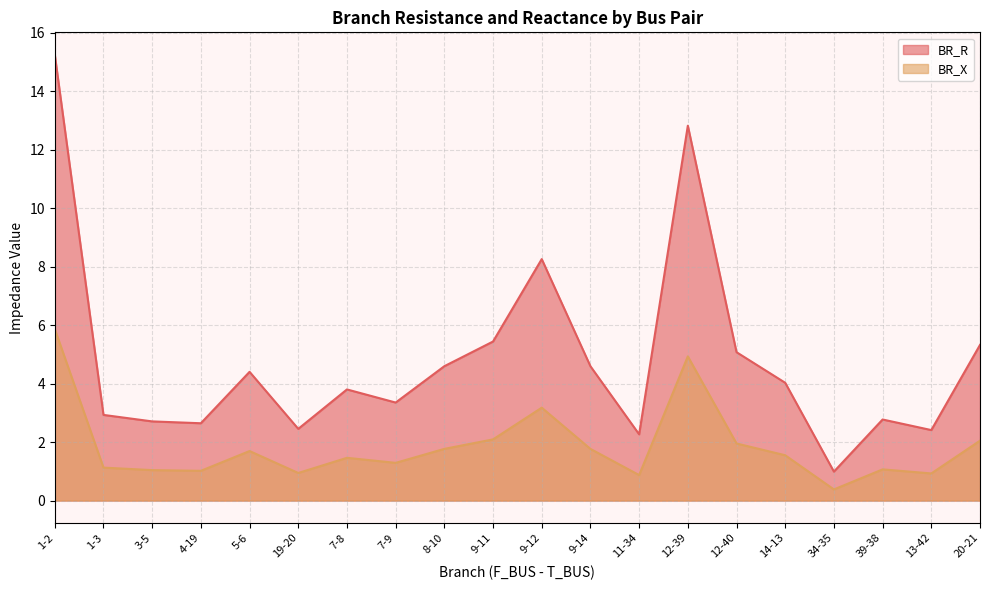

What is the total value across all series at 11-34?

3.1